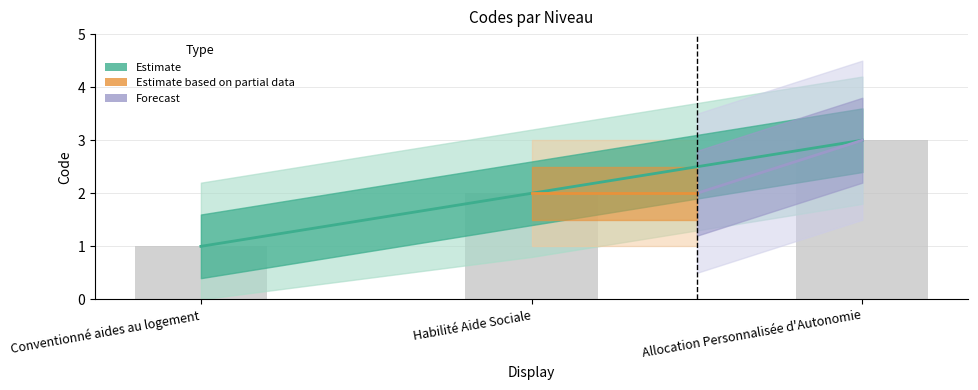

Does the chart contain stacked bars?

No